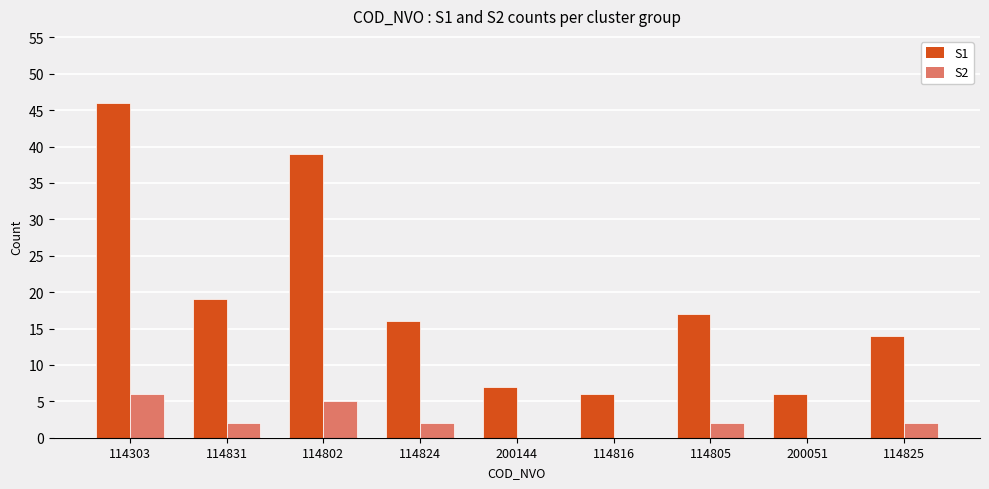

Which series changed the most between 114802 and 114805?

S1